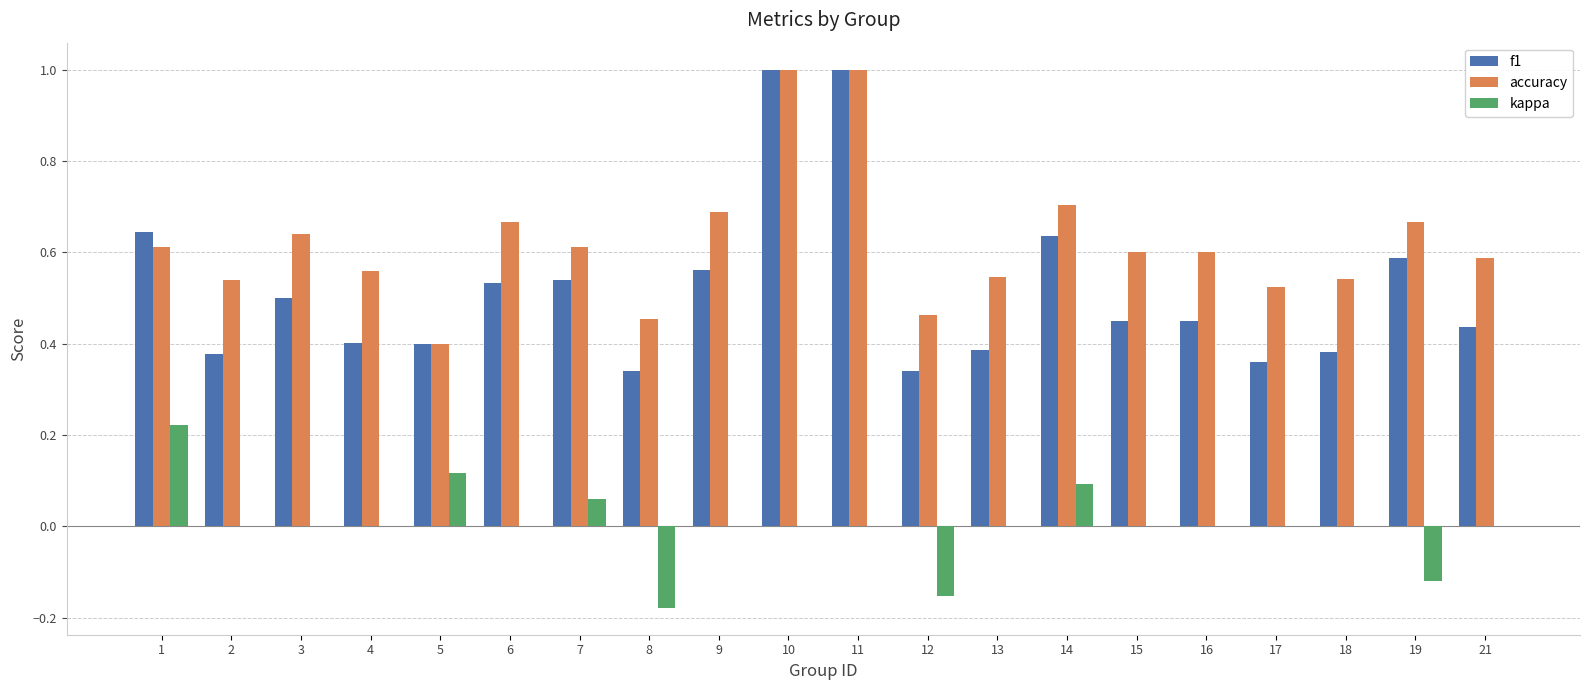

What is the sum of all accuracy values?

12.4